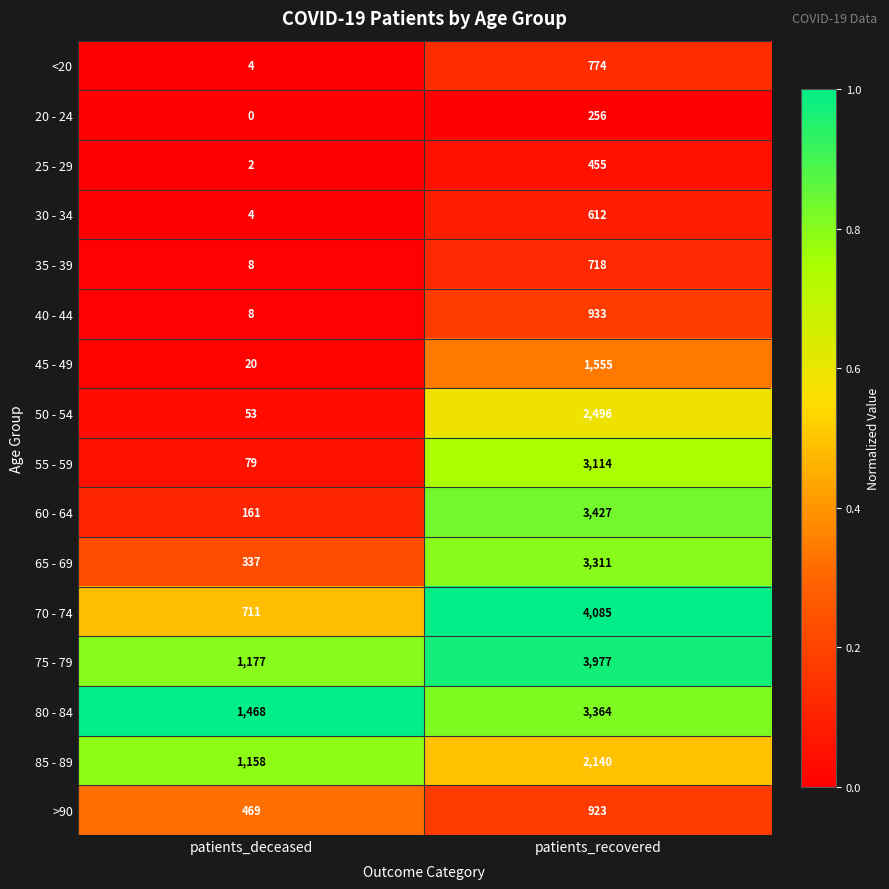

Which series has the widest spread of values?

70 - 74